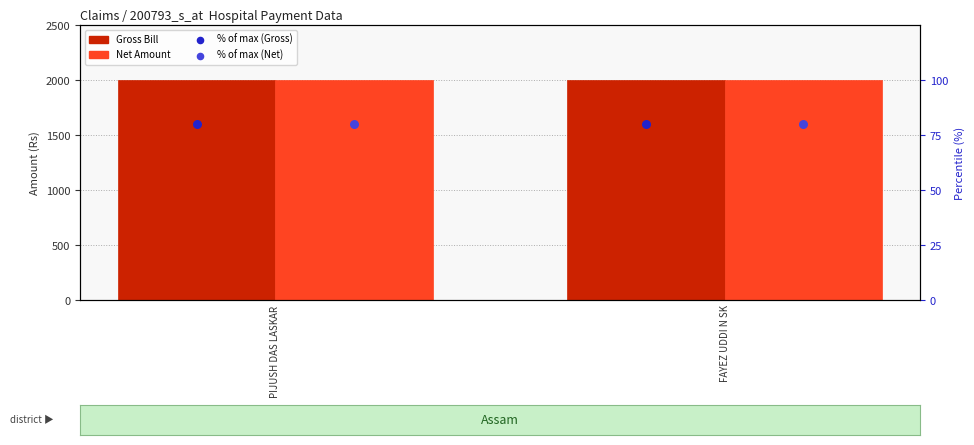

What is the total value across all series at FAYEZ UDDI N SK?

4160